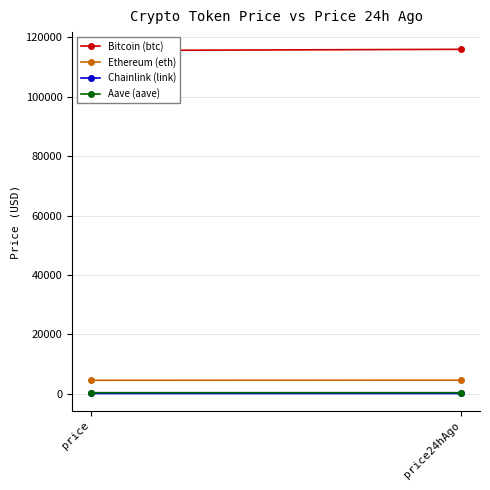

What is the average value of the Bitcoin (btc) series?

115807.5